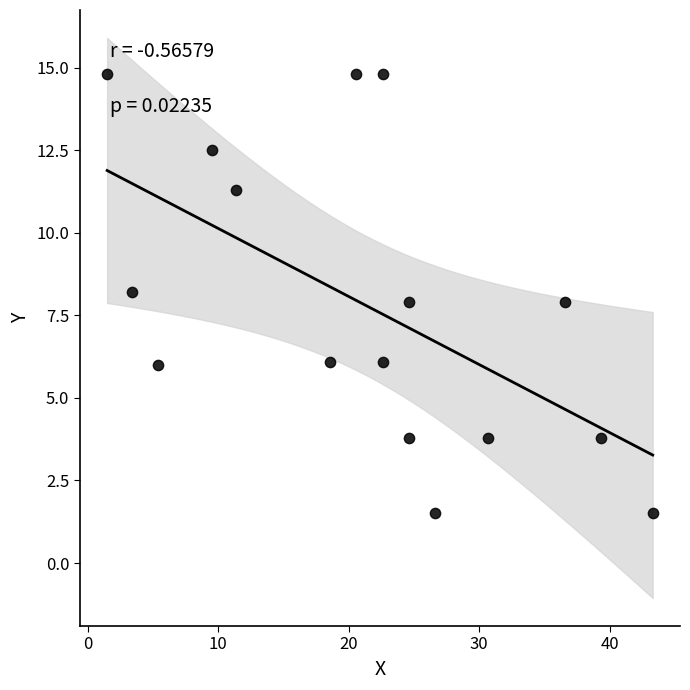

What is the range of Y values (max minus min)?

13.3